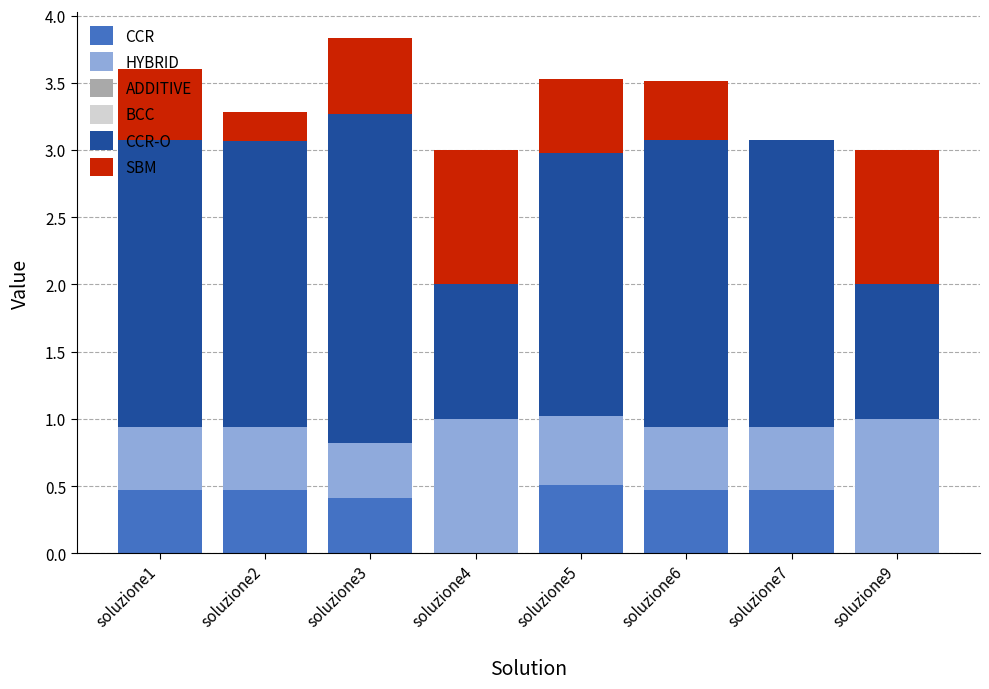

What is the total value across all series at soluzione4?

3.0